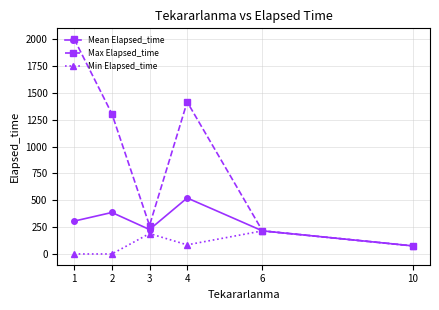

List the series in order of their peak value, lowest first.

Min Elapsed_time, Mean Elapsed_time, Max Elapsed_time